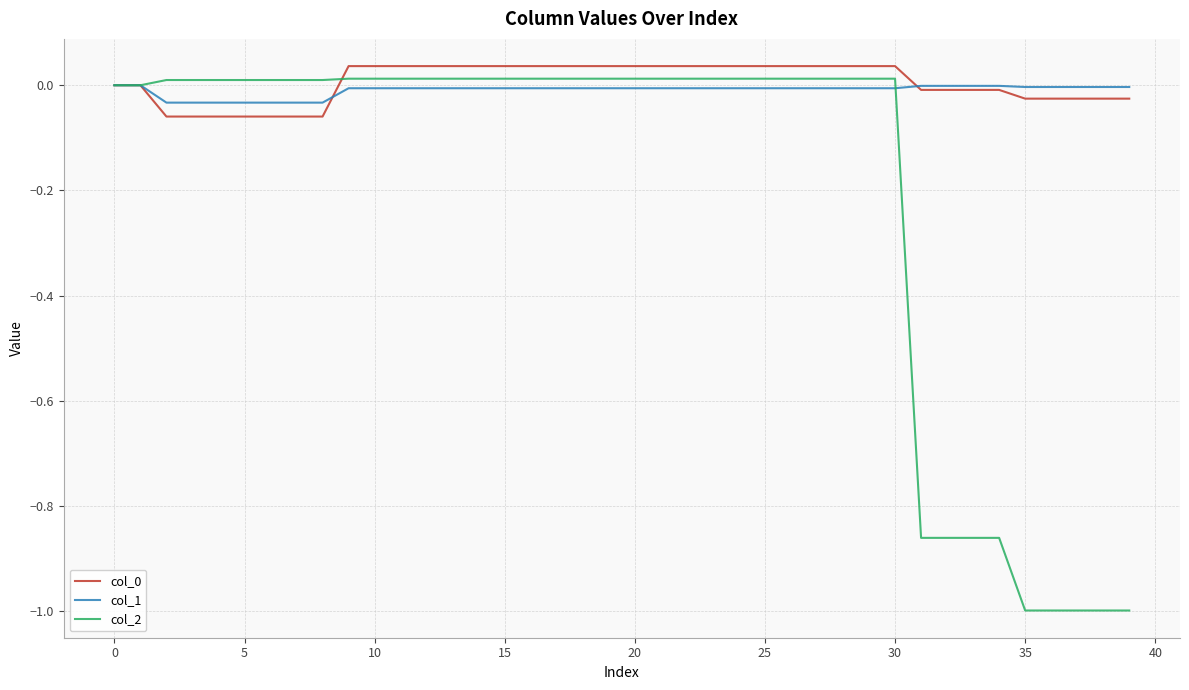

Which series has the widest spread of values?

col_2